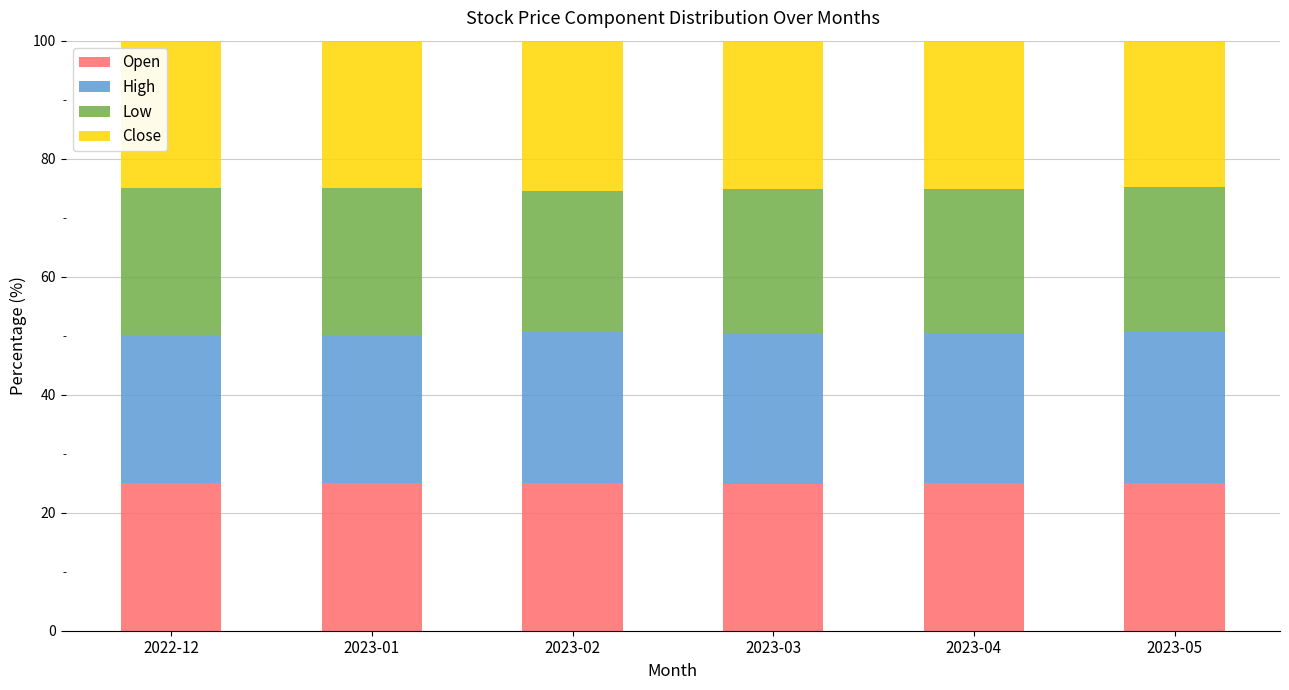

What is the average value of the Open series?

25.0